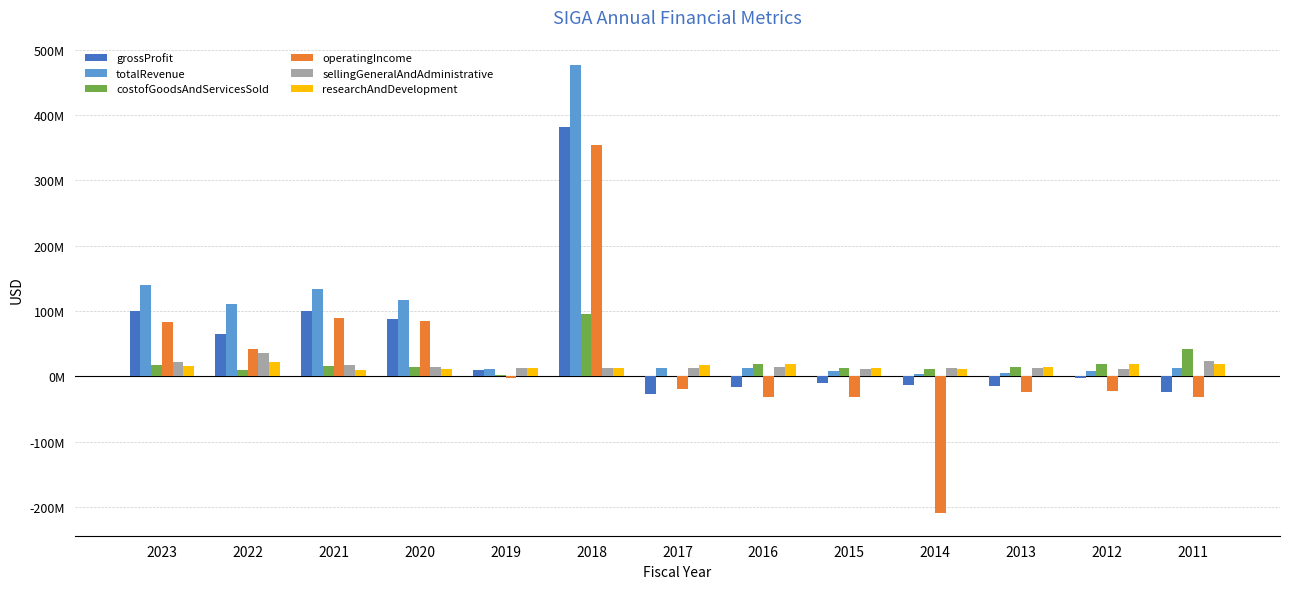

The value of costofGoodsAndServicesSold at 2020 is 23826365. True or false?

False